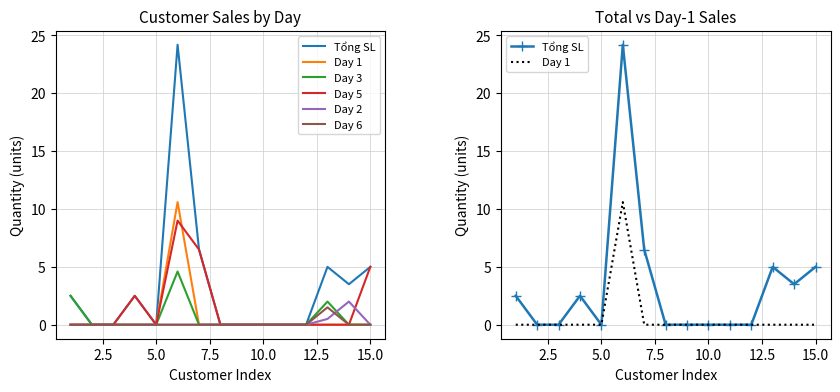

What is the difference between the maximum and second lowest values in the Day 5 series?

9.0